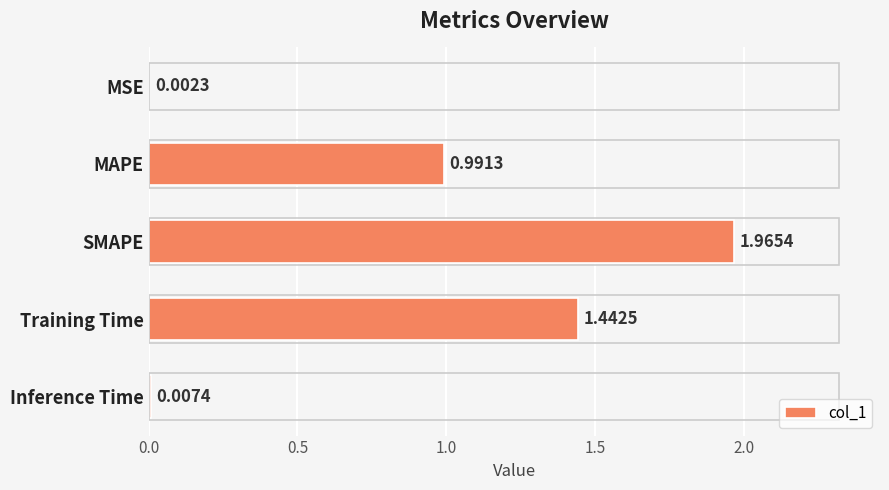

Which label corresponds to the largest value in the chart?

SMAPE